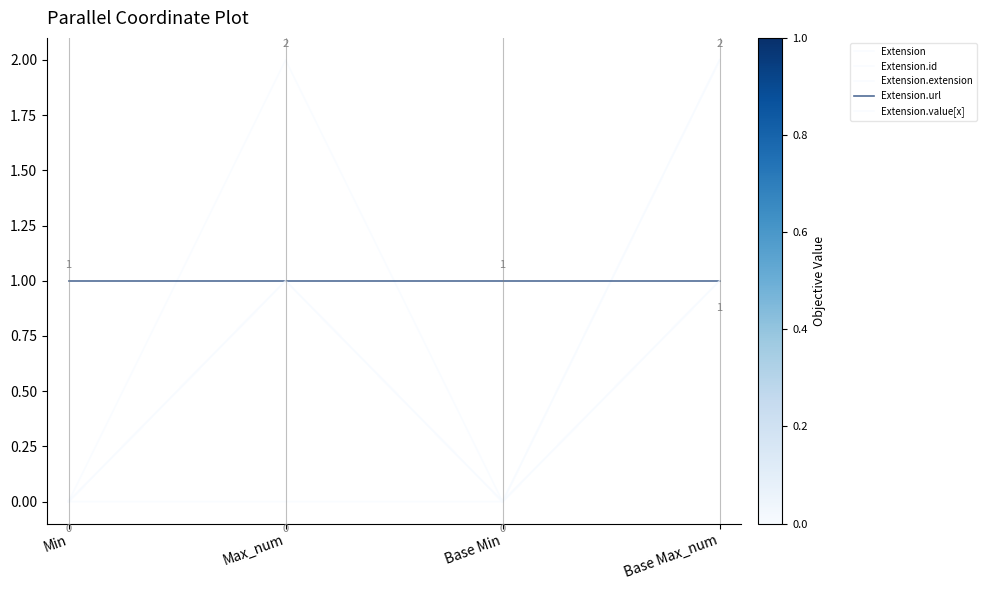

At which category does Extension.id reach its first local peak?

Max_num